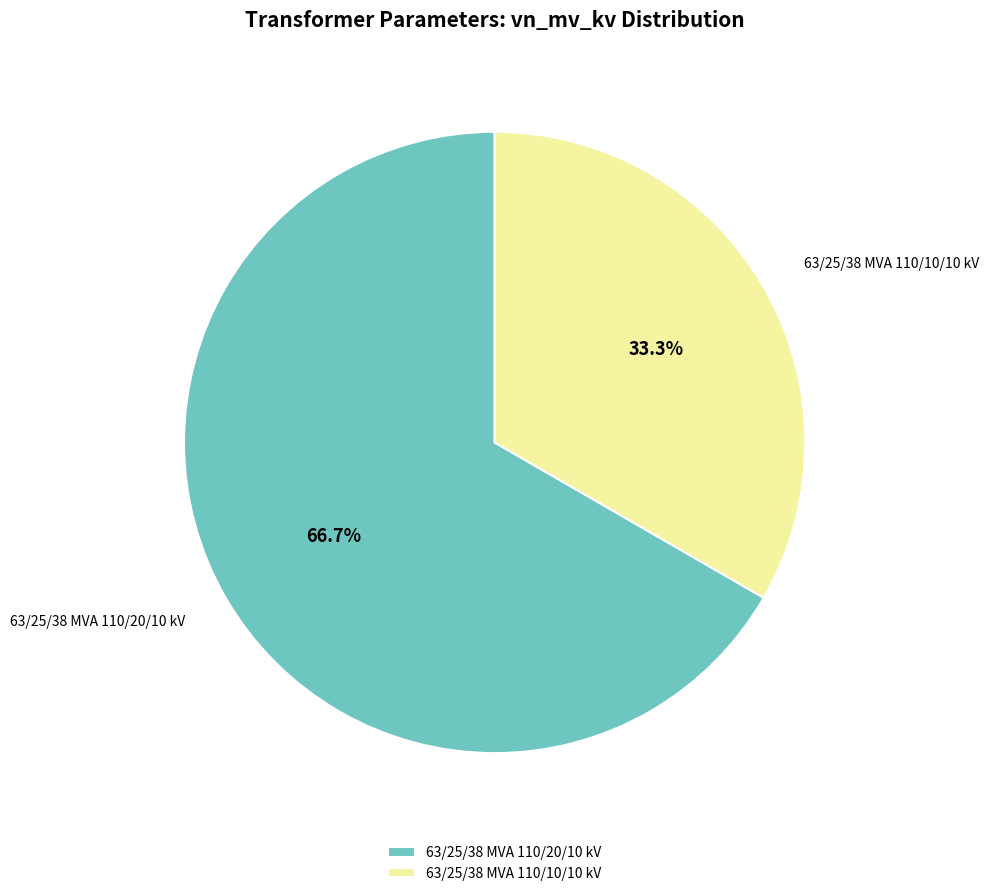

Rank the categories by value from lowest to highest.

63/25/38 MVA 110/10/10 kV, 63/25/38 MVA 110/20/10 kV